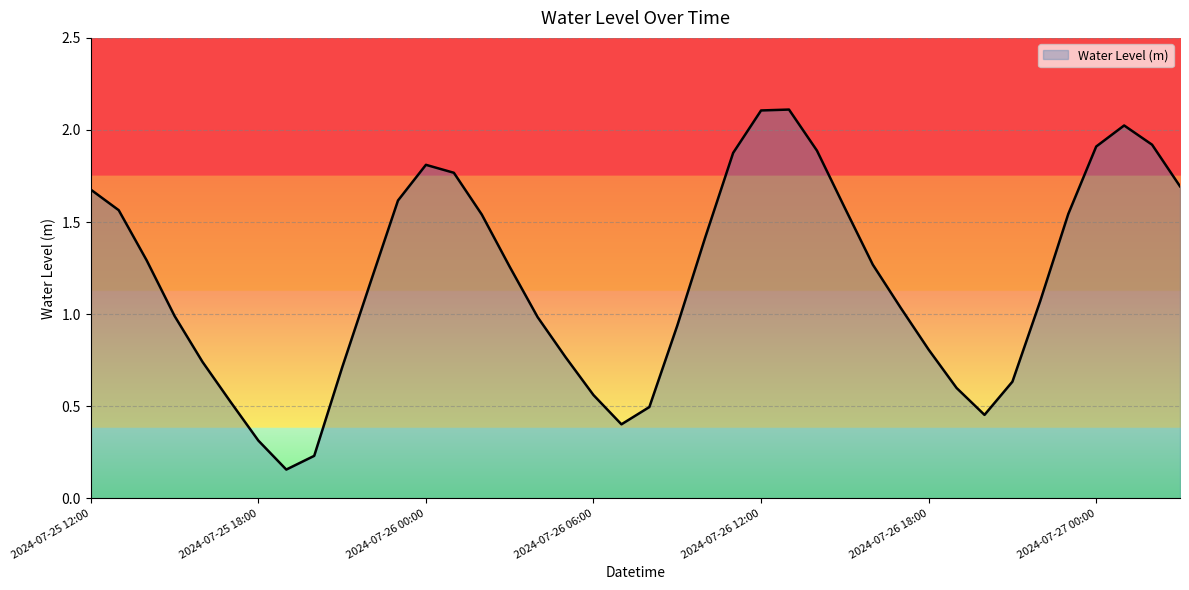

What is the difference between the maximum and minimum values?

2.0